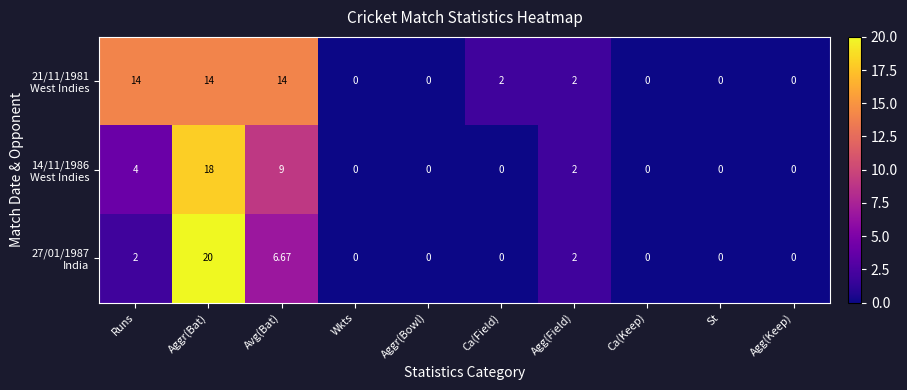

At which category does the chart reach its peak across all series?

Aggr(Bat)